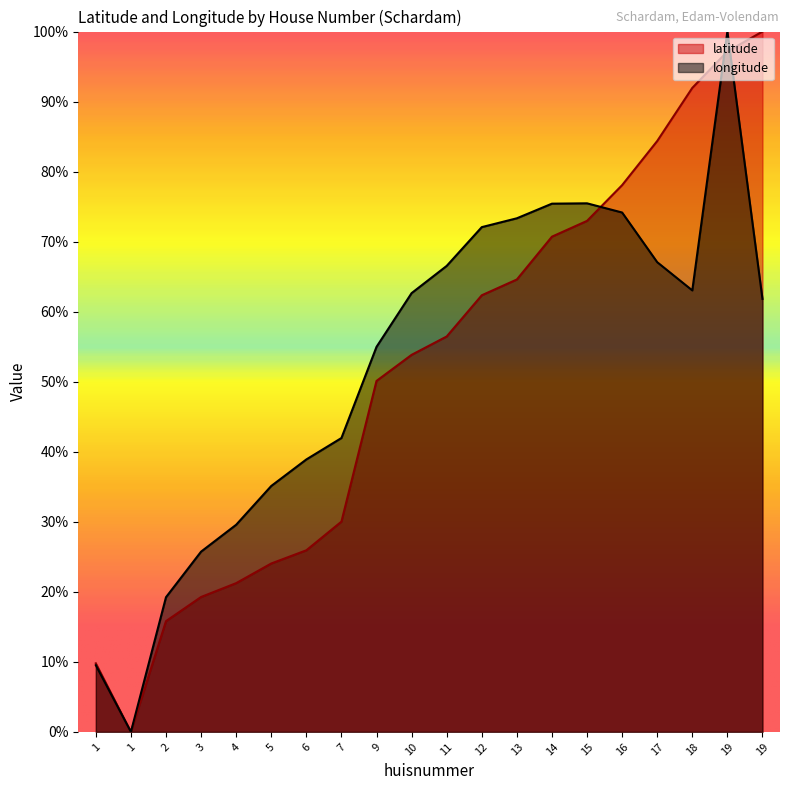

At which label does latitude reach its minimum?

1